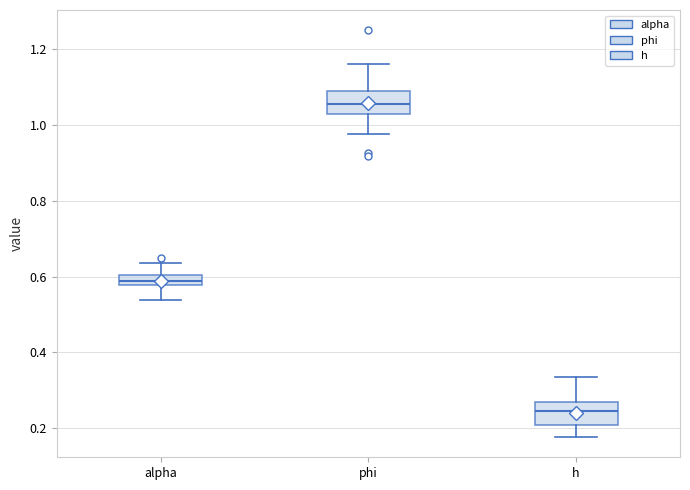

Where does the lower whisker of the box for phi end on the y-axis? The values are not printed on the chart, so give them approximately, as read against the axis.

0.98